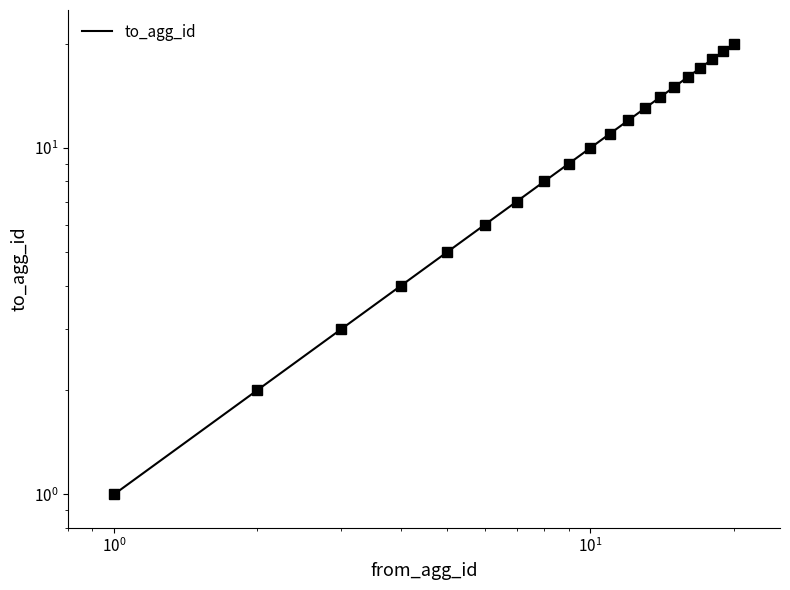

How many series are shown in this chart?

1